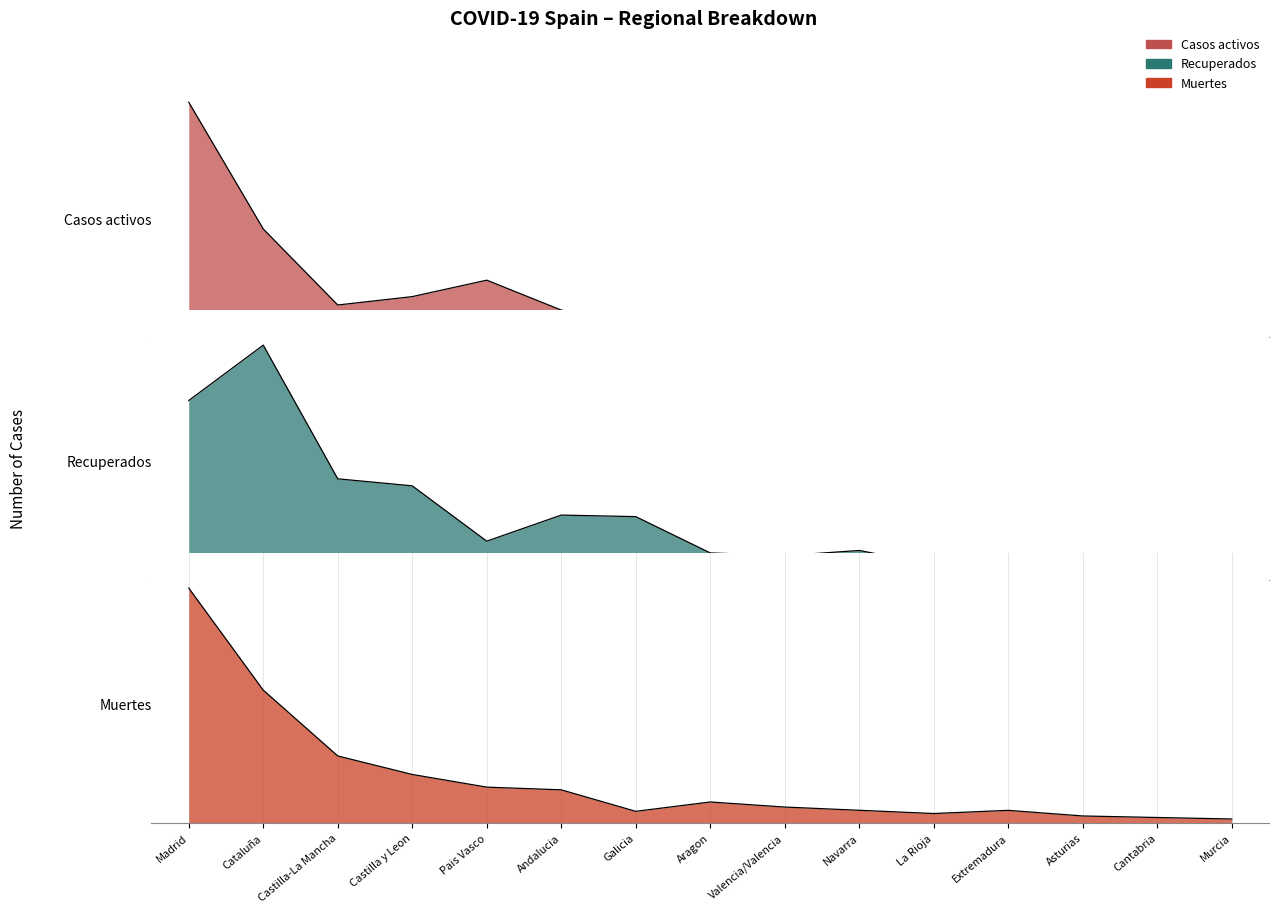

At which category does the chart reach its peak across all series?

Madrid